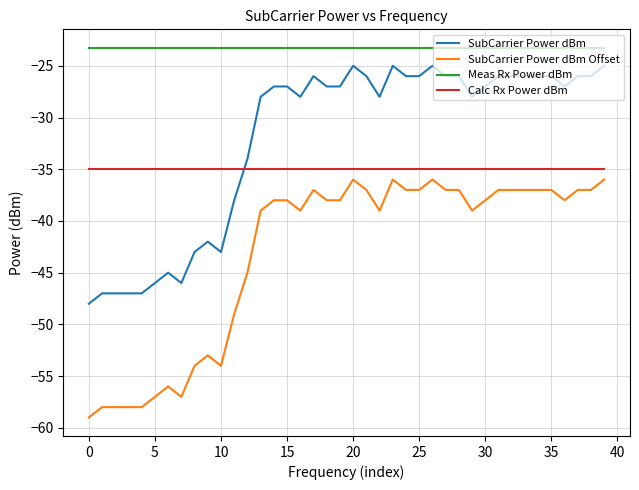

True or false: Calc Rx Power dBm and SubCarrier Power dBm Offset cross at least once.

False